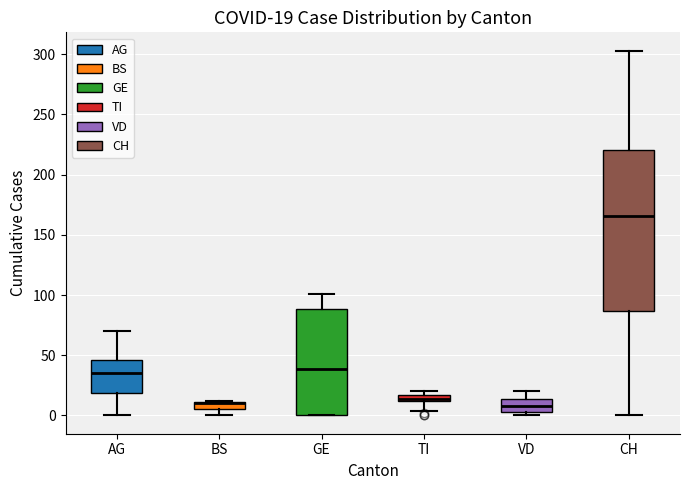

Which box is the tallest, from its lower edge to its upper edge?

CH